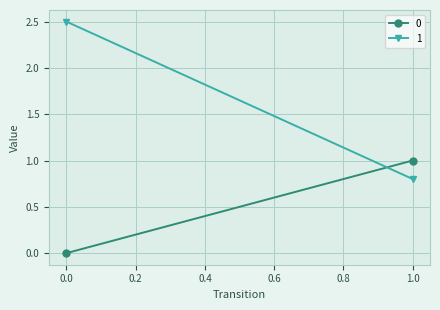

Reading left to right, what are all the values shown in this chart?

0: 0=0.0	1=1.0
1: 0=2.5	1=0.8